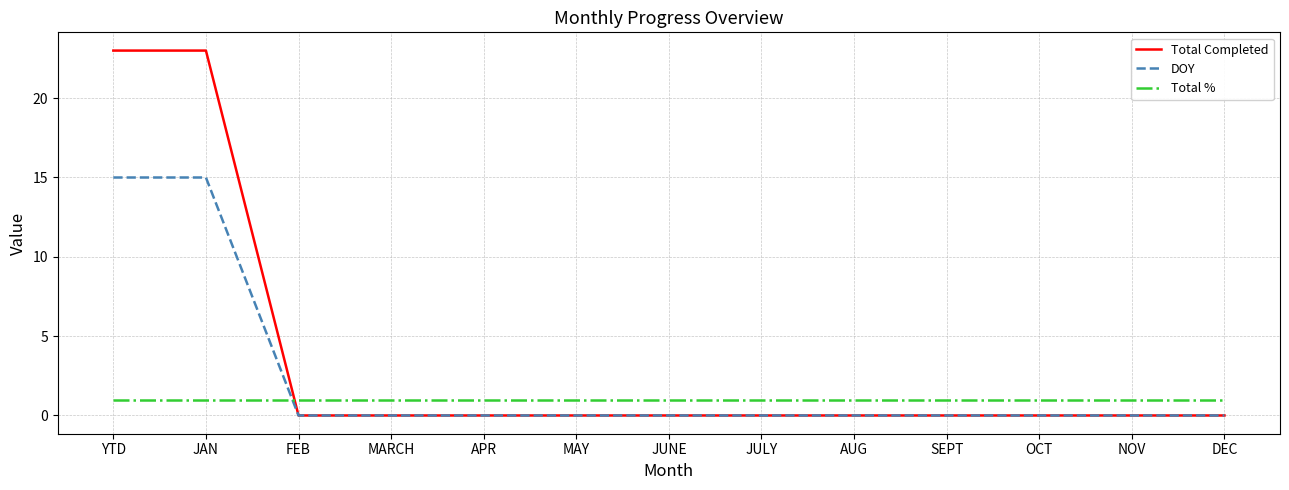

The Total % series shows 1 at MARCH. True or false?

True